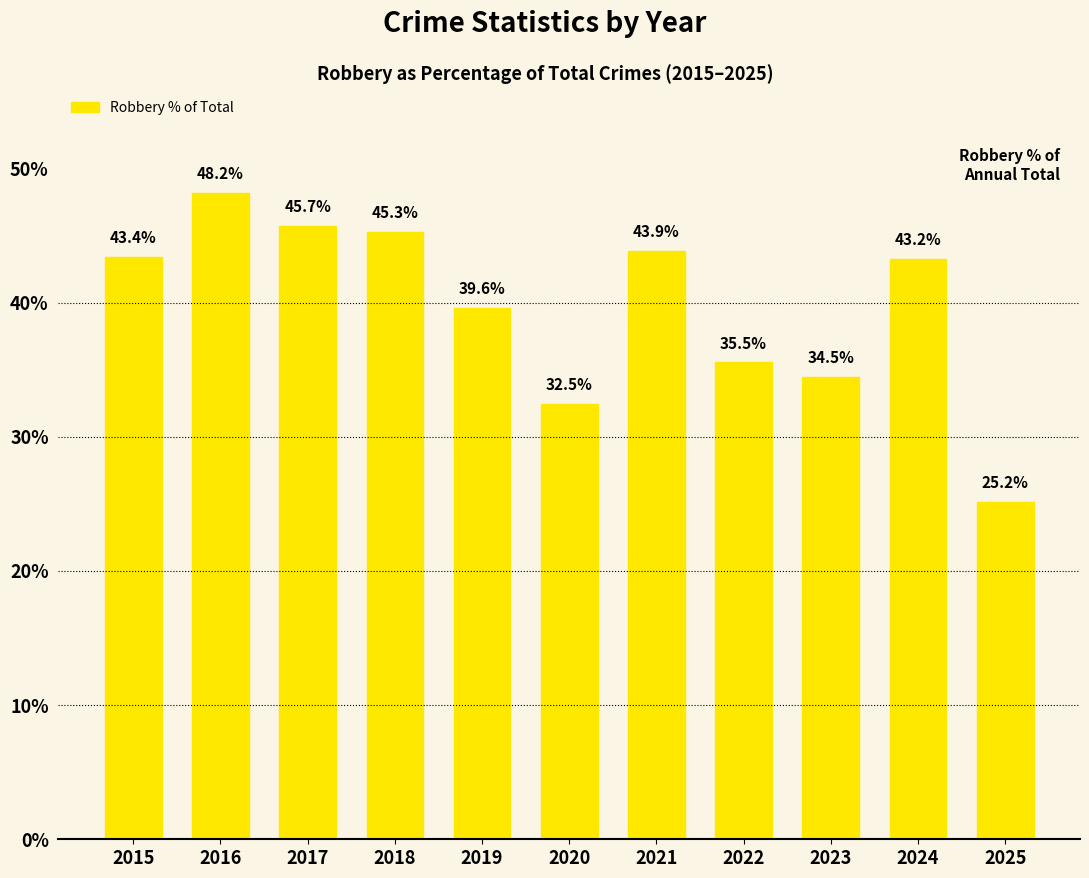

How many categories are shown in the chart?

11